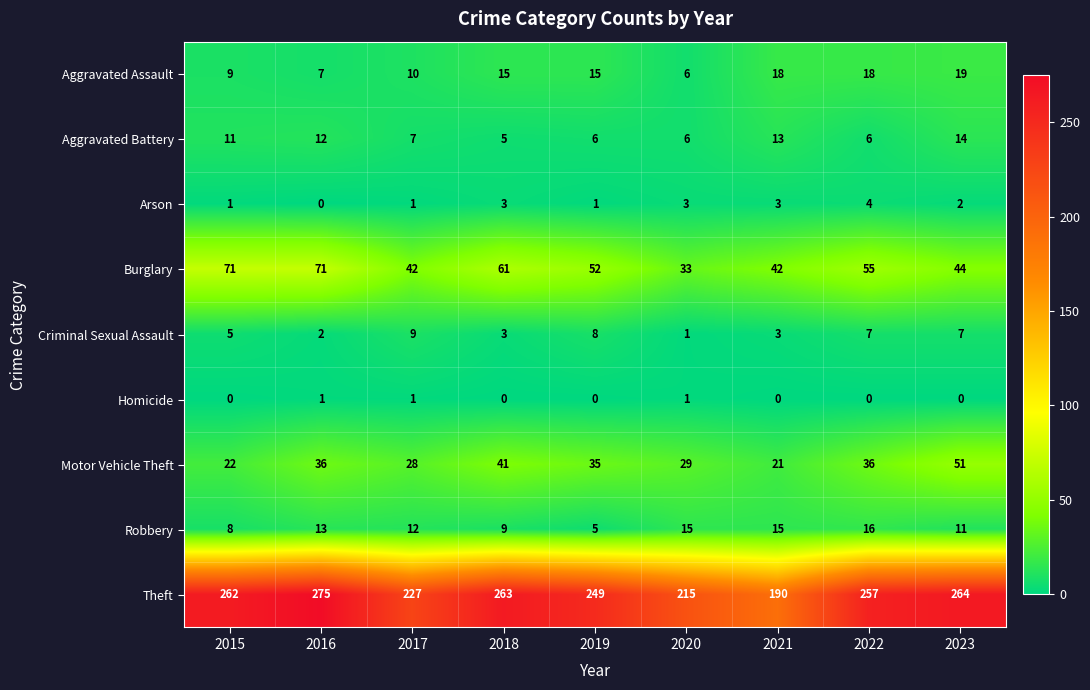

Which category has the highest value across all series?

2016